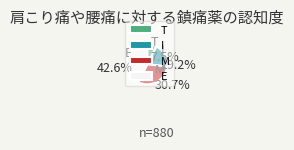

Combined, what portion of the pie is T and I?

26.7%